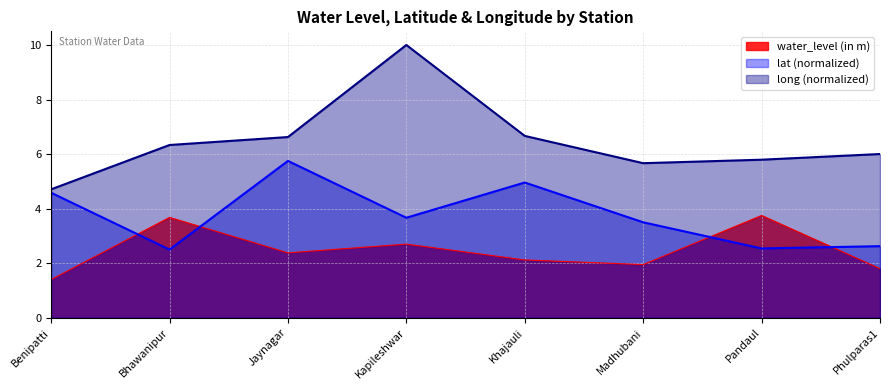

Reading right to left, transcribe all the data shown in this chart.

water_level (in m): Phulparas1=1.8	Pandaul=3.8	Madhubani=1.9	Khajauli=2.1	Kapileshwar=2.7	Jaynagar=2.4	Bhawanipur=3.7	Benipatti=1.4
lat: Phulparas1=2.6	Pandaul=2.5	Madhubani=3.5	Khajauli=5.0	Kapileshwar=3.7	Jaynagar=5.7	Bhawanipur=2.5	Benipatti=4.6
long: Phulparas1=6.0	Pandaul=5.8	Madhubani=5.7	Khajauli=6.7	Kapileshwar=10.0	Jaynagar=6.6	Bhawanipur=6.3	Benipatti=4.7